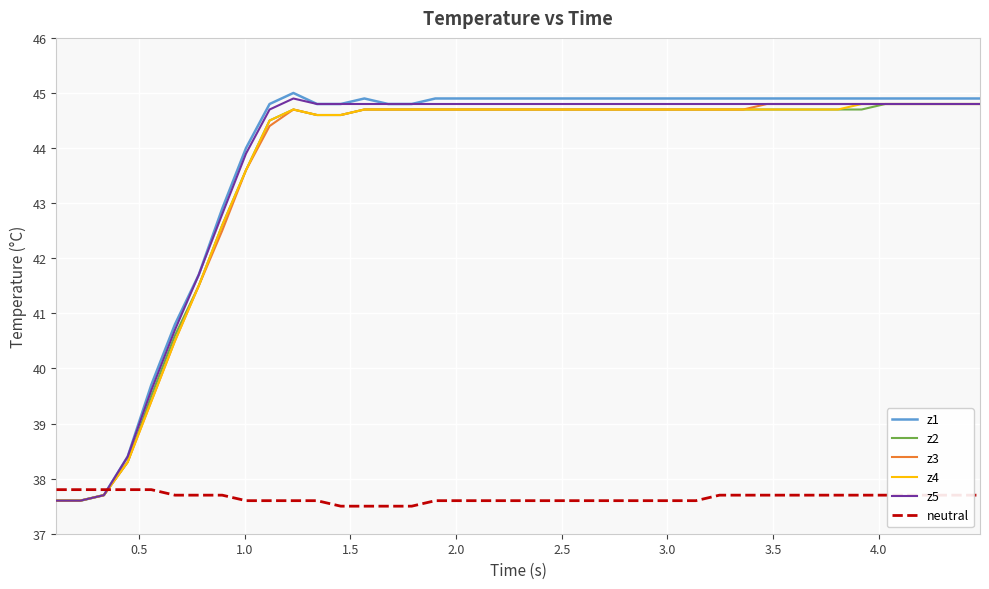

What is the minimum value shown in the chart?

37.5